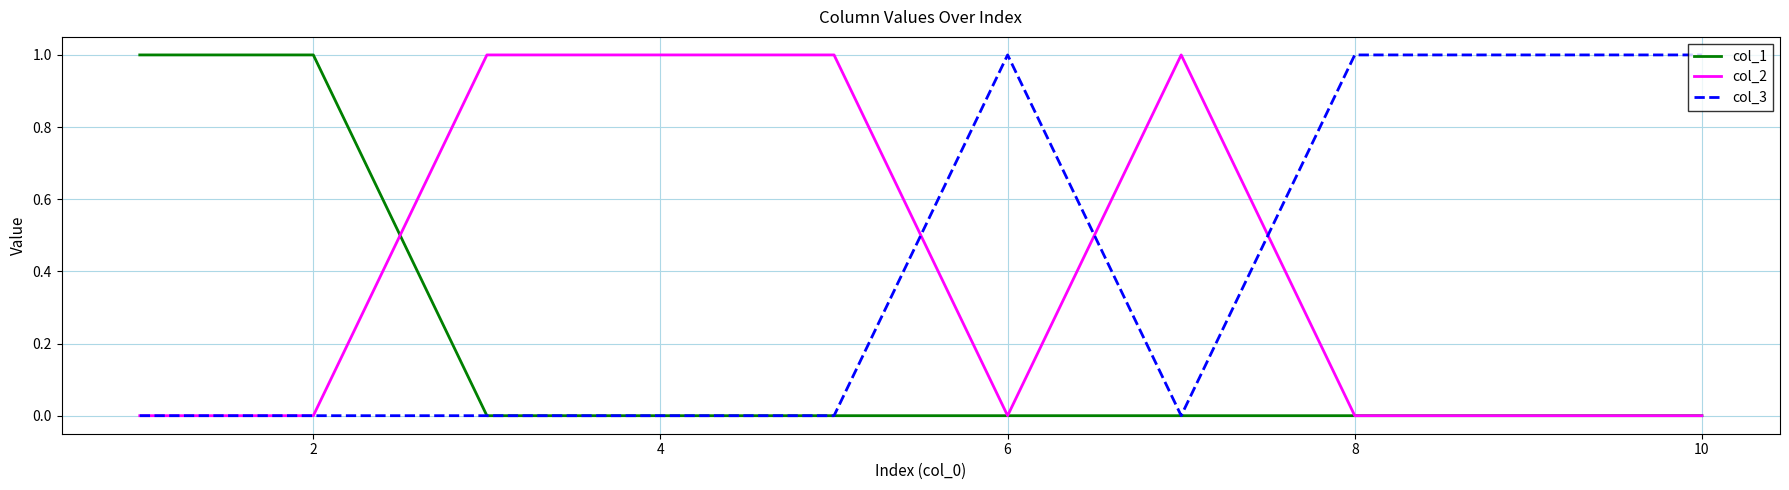

What are all the series names shown in the legend?

col_1, col_2, col_3